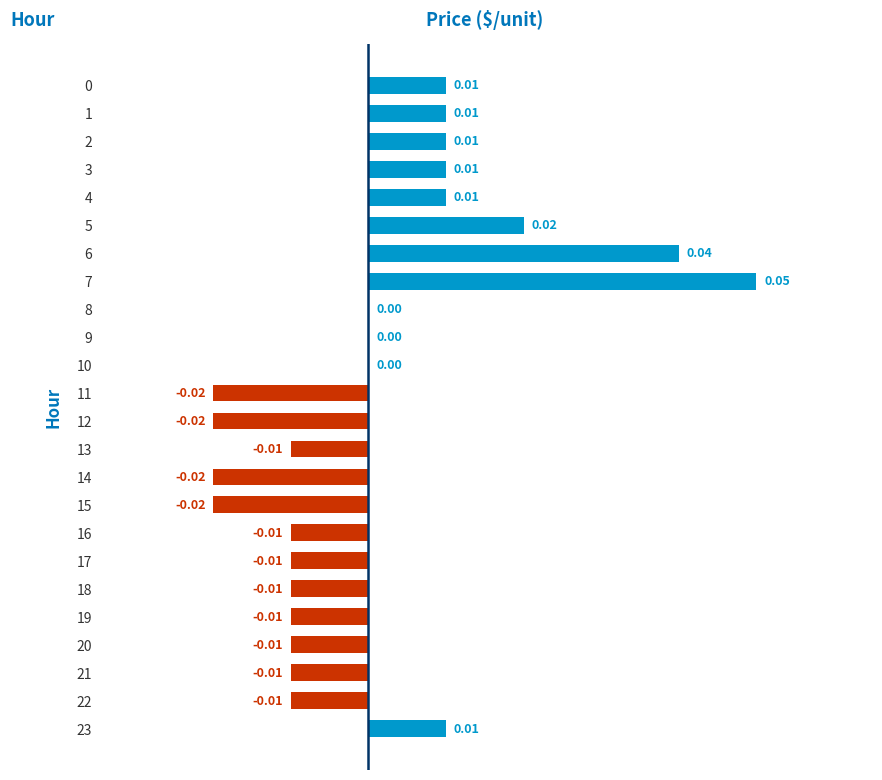

How many distinct data groups are displayed?

1